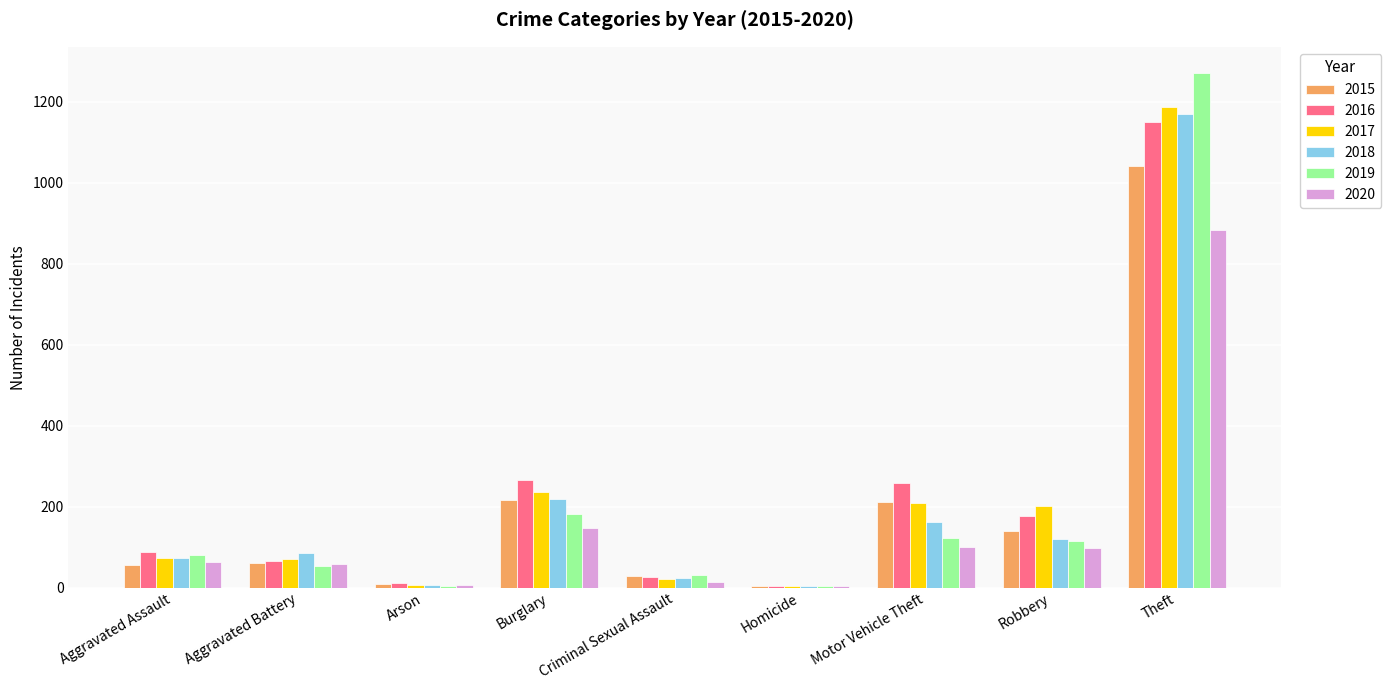

The value of 2016 at Burglary is 427. True or false?

False